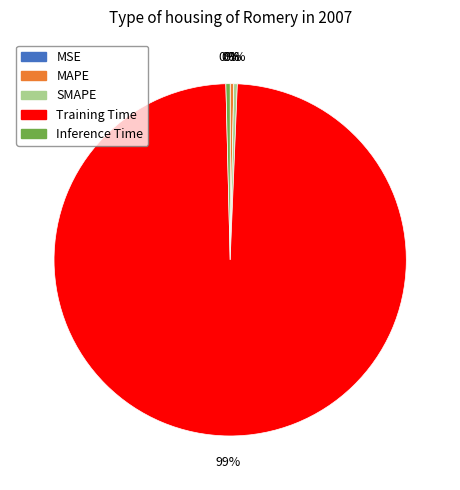

Does Training Time represent more than half of the total?

Yes